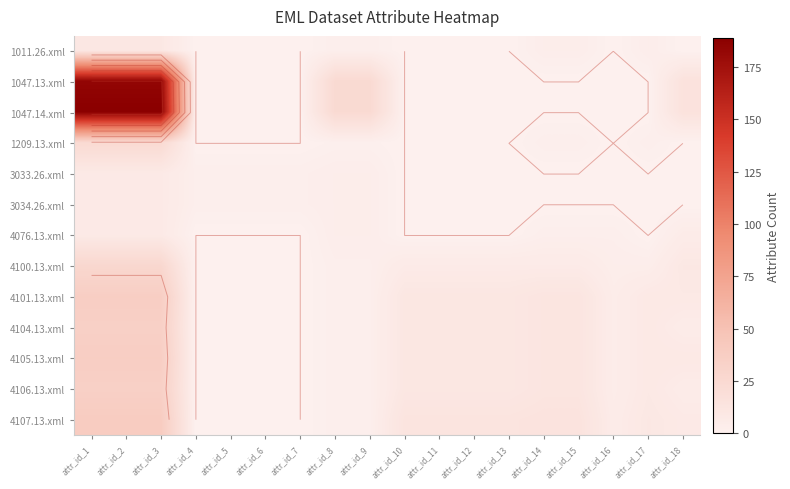

Which has a higher value, attr_id_6 or attr_id_17?

attr_id_17